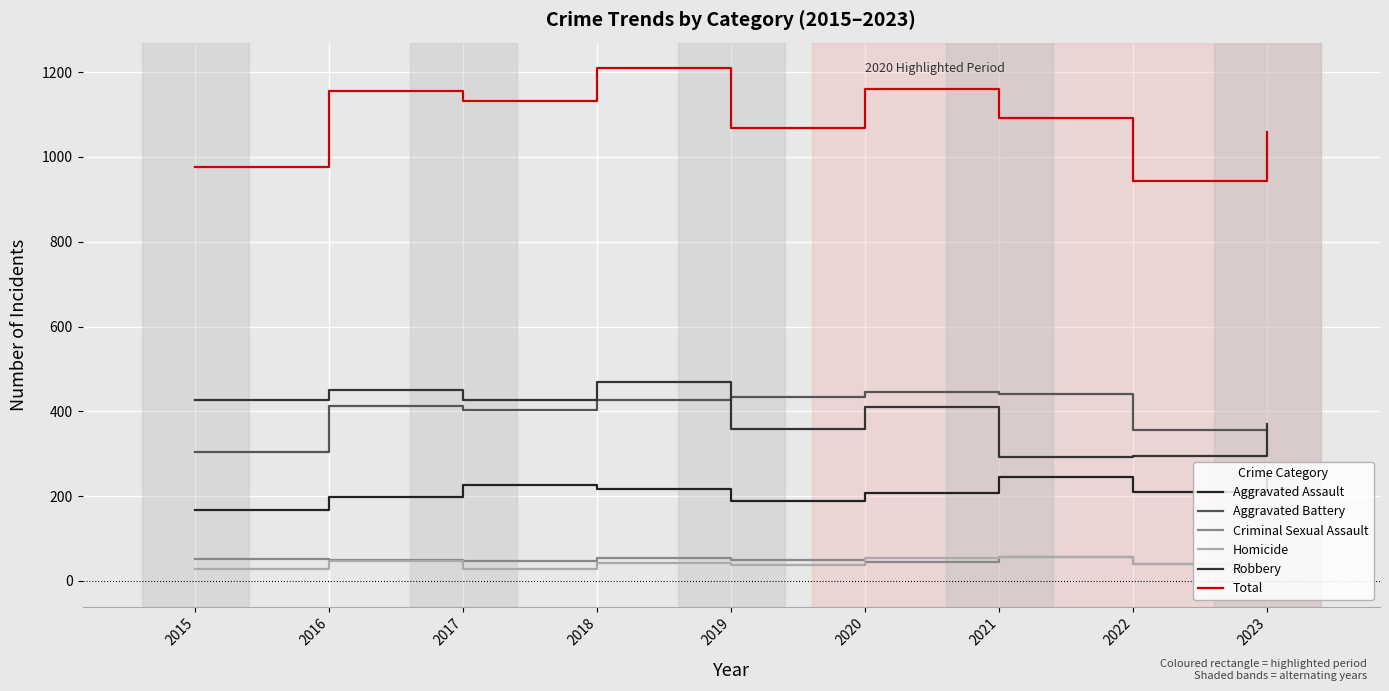

What is the value of the Aggravated Assault point at the 7th from the left?

244